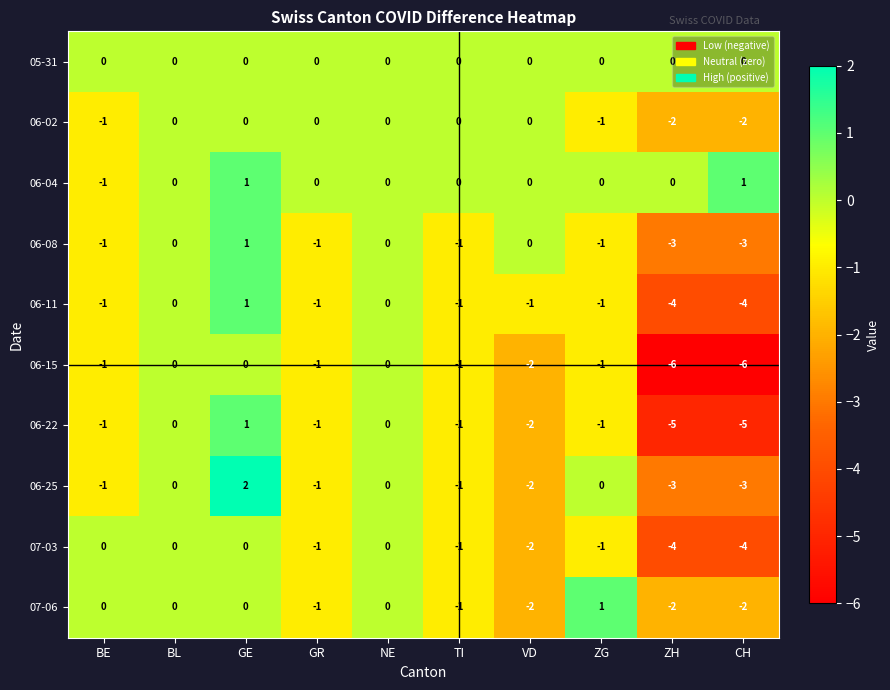

What is the minimum value shown in the chart?

-6